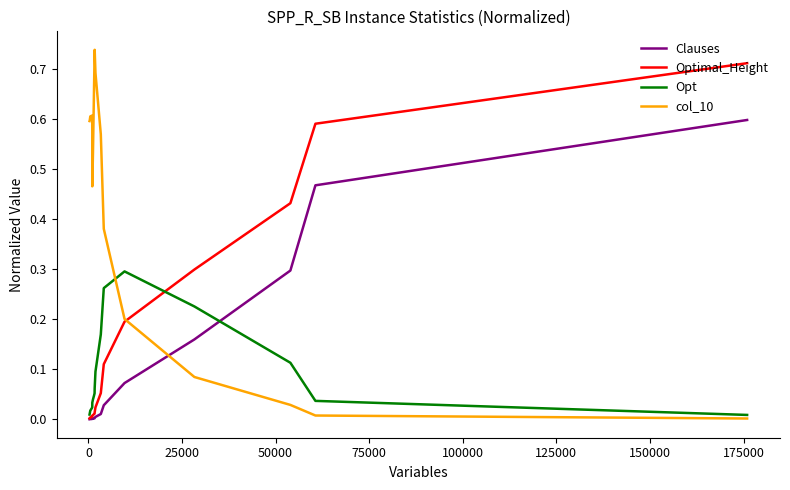

Which series has the largest total across all categories?

col_10